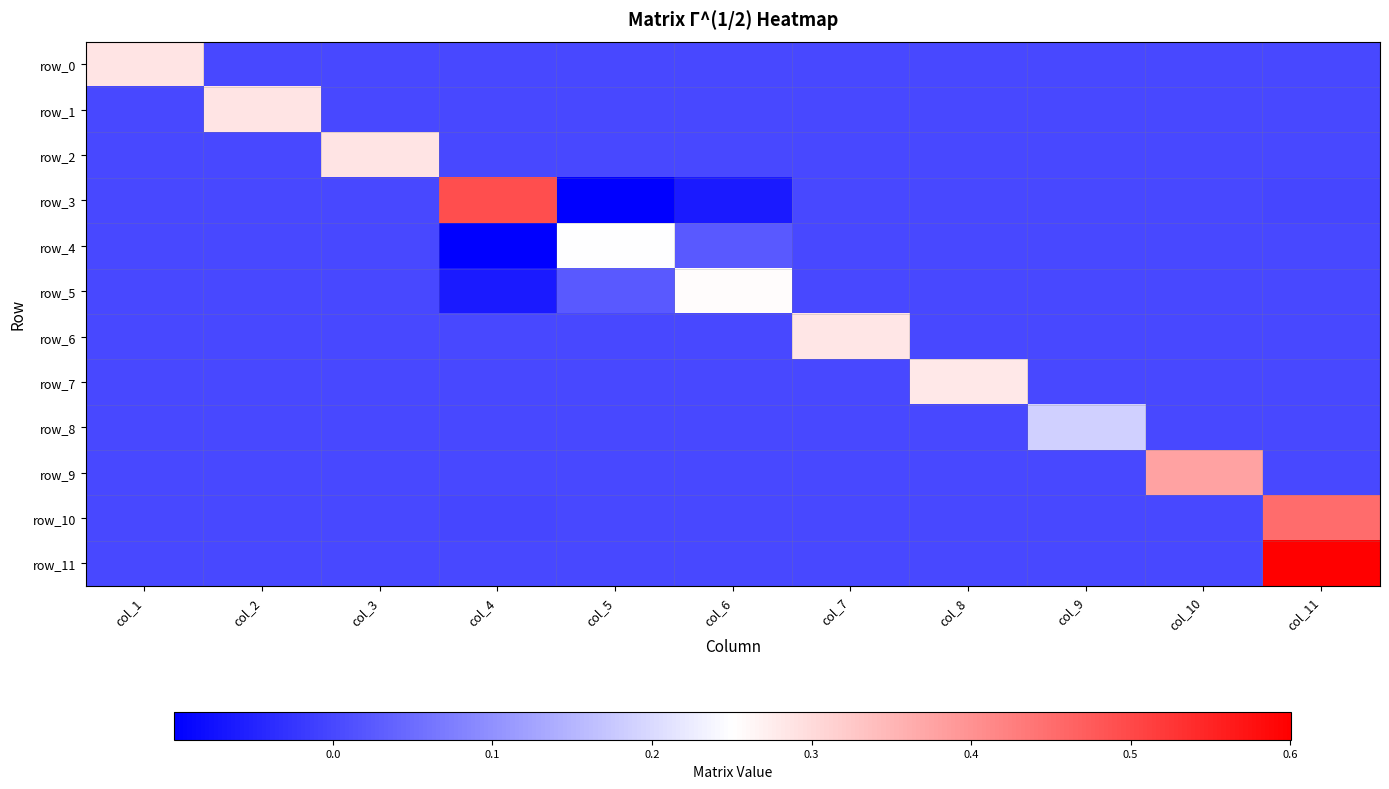

Reading right to left, extract all data points from this chart.

row_0: col_11=0.0	col_10=0.0	col_9=0.0	col_8=0.0	col_7=0.0	col_6=0.0	col_5=0.0	col_4=0.0	col_3=0.0	col_2=0.0	col_1=0.3
row_1: col_11=0.0	col_10=0.0	col_9=0.0	col_8=0.0	col_7=0.0	col_6=0.0	col_5=0.0	col_4=0.0	col_3=0.0	col_2=0.3	col_1=0.0
row_2: col_11=0.0	col_10=0.0	col_9=0.0	col_8=0.0	col_7=0.0	col_6=0.0	col_5=0.0	col_4=0.0	col_3=0.3	col_2=0.0	col_1=0.0
row_3: col_11=-0.0	col_10=0.0	col_9=0.0	col_8=-0.0	col_7=0.0	col_6=-0.1	col_5=-0.1	col_4=0.5	col_3=0.0	col_2=0.0	col_1=0.0
row_4: col_11=0.0	col_10=-0.0	col_9=0.0	col_8=0.0	col_7=-0.0	col_6=0.0	col_5=0.2	col_4=-0.1	col_3=0.0	col_2=0.0	col_1=0.0
row_5: col_11=0.0	col_10=-0.0	col_9=0.0	col_8=0.0	col_7=0.0	col_6=0.3	col_5=0.0	col_4=-0.1	col_3=0.0	col_2=0.0	col_1=0.0
row_6: col_11=0.0	col_10=0.0	col_9=0.0	col_8=0.0	col_7=0.3	col_6=0.0	col_5=-0.0	col_4=0.0	col_3=0.0	col_2=0.0	col_1=0.0
row_7: col_11=0.0	col_10=0.0	col_9=0.0	col_8=0.3	col_7=0.0	col_6=0.0	col_5=0.0	col_4=-0.0	col_3=0.0	col_2=0.0	col_1=0.0
row_8: col_11=0.0	col_10=0.0	col_9=0.2	col_8=0.0	col_7=0.0	col_6=0.0	col_5=0.0	col_4=0.0	col_3=0.0	col_2=0.0	col_1=0.0
row_9: col_11=0.0	col_10=0.4	col_9=0.0	col_8=0.0	col_7=0.0	col_6=-0.0	col_5=-0.0	col_4=0.0	col_3=0.0	col_2=0.0	col_1=0.0
row_10: col_11=0.5	col_10=0.0	col_9=0.0	col_8=0.0	col_7=0.0	col_6=0.0	col_5=0.0	col_4=-0.0	col_3=0.0	col_2=0.0	col_1=0.0
row_11: col_11=0.6	col_10=0.0	col_9=0.0	col_8=0.0	col_7=0.0	col_6=0.0	col_5=0.0	col_4=0.0	col_3=0.0	col_2=0.0	col_1=0.0